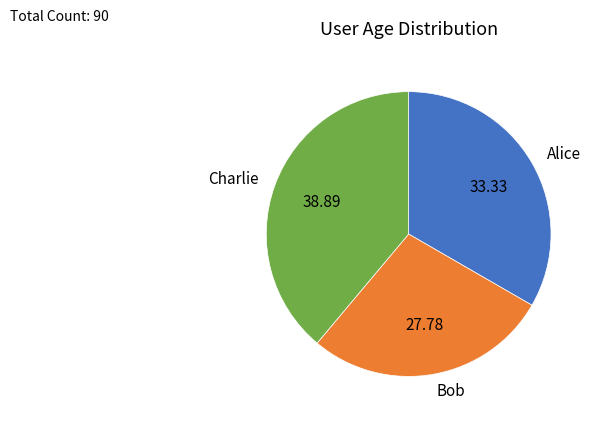

Do Alice and Charlie together represent more than half of the pie?

Yes